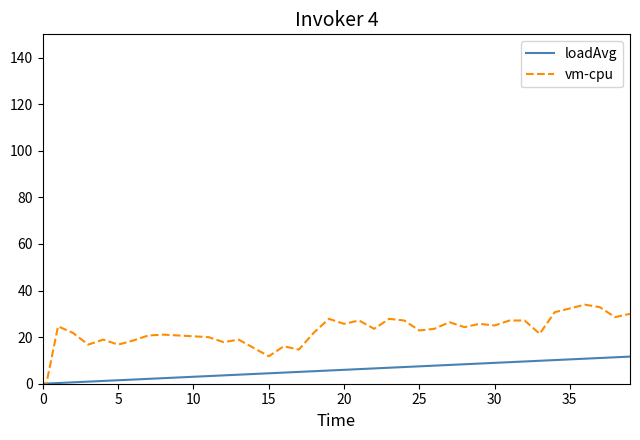

List the series in order of their peak value, lowest first.

loadAvg, vm-cpu